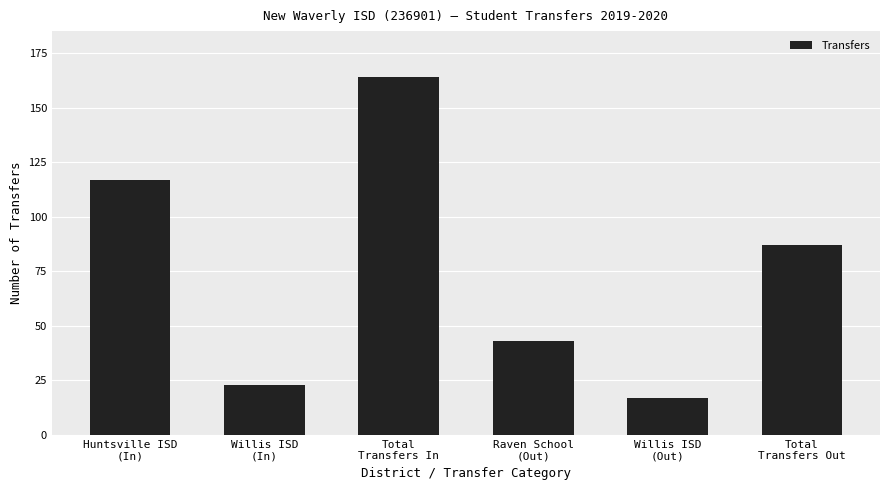

What is the approximate value at Total
Transfers Out?

87